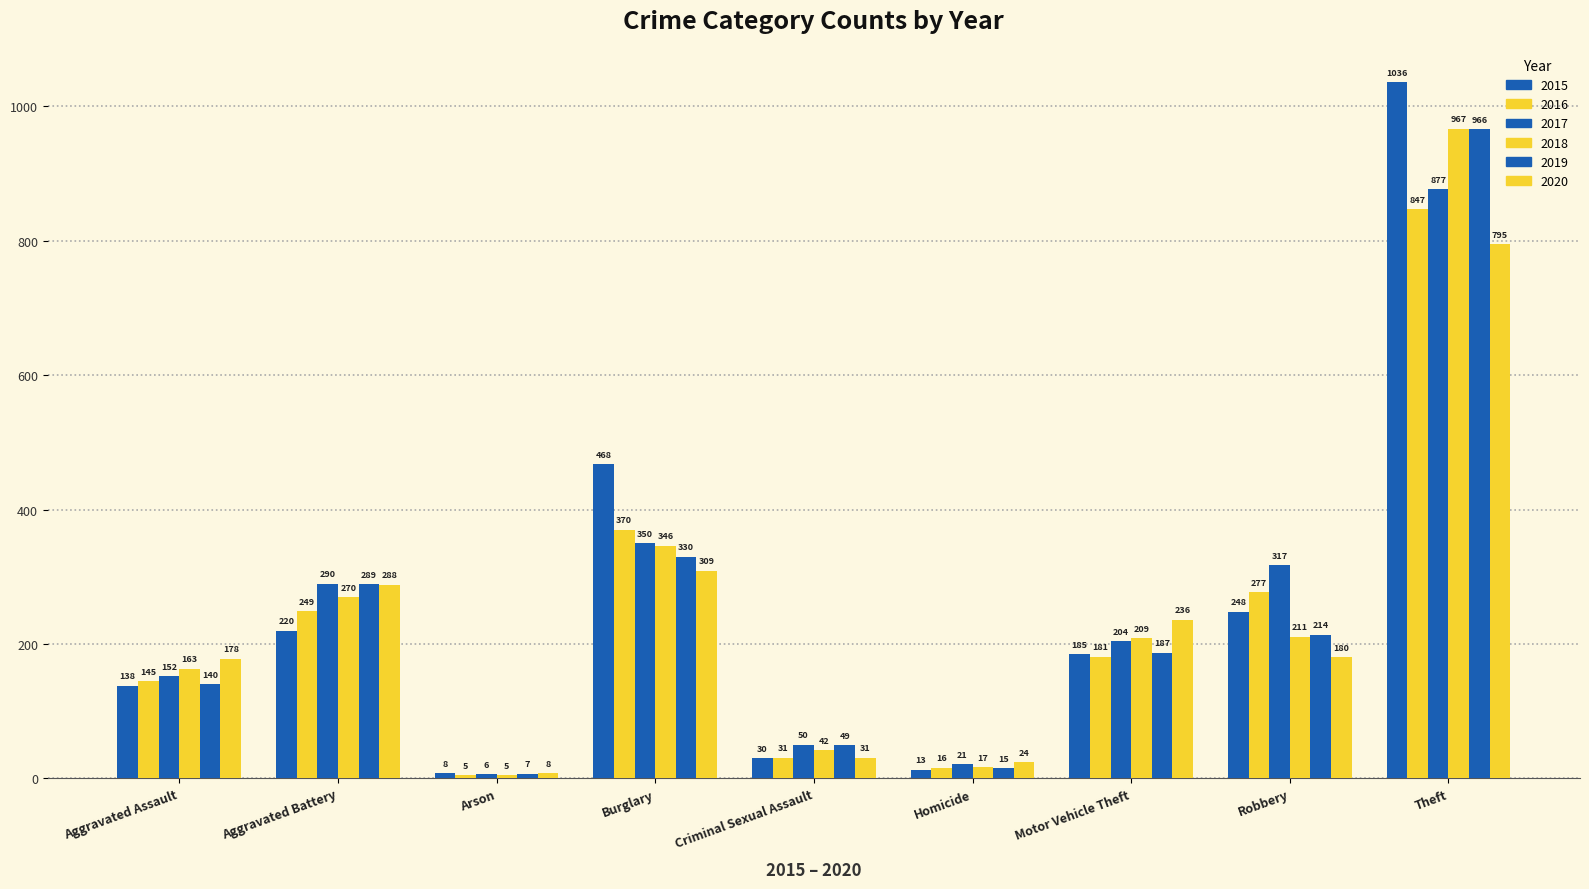

Which series has the widest spread of values?

2015